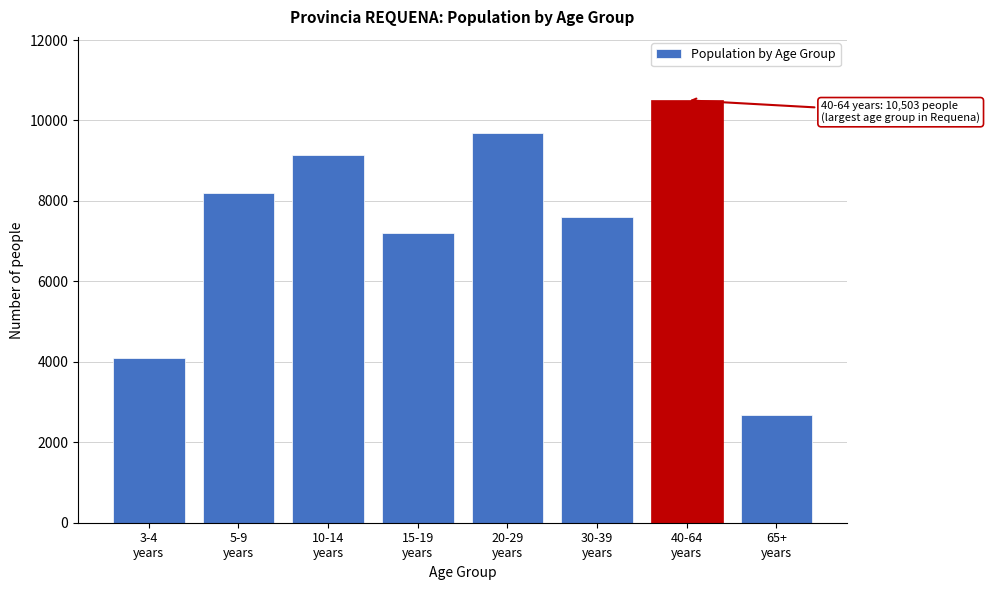

Reading right to left, transcribe all the data shown in this chart.

2672	10503	7607	9688	7213	9139	8197	4106